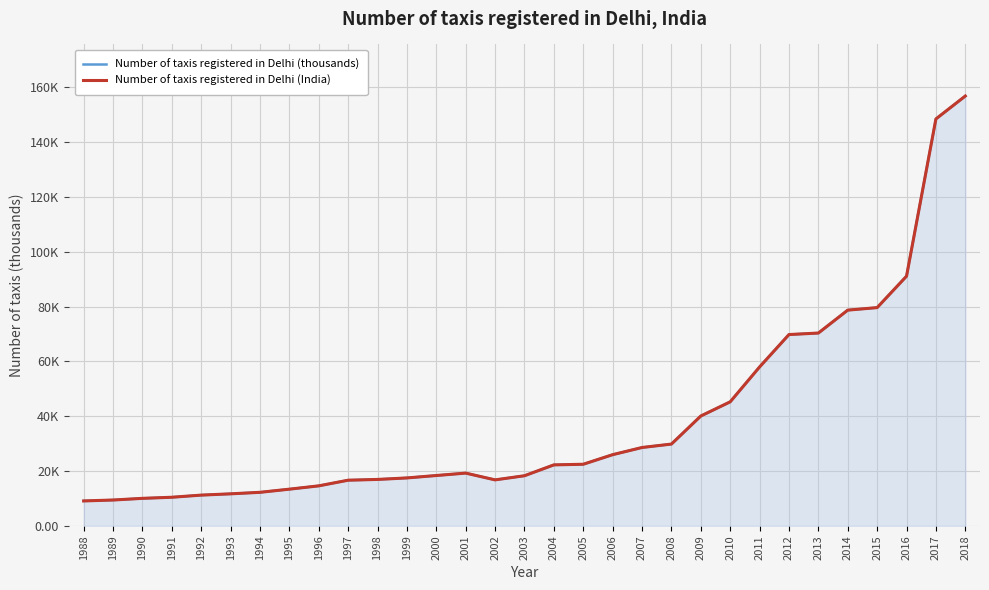

Reading left to right, what are all the values shown in this chart?

Number of taxis registered in Delhi (thousands): 1988=9.1	1989=9.4	1990=10.0	1991=10.4	1992=11.2	1993=11.7	1994=12.2	1995=13.4	1996=14.6	1997=16.6	1998=16.9	1999=17.5	2000=18.4	2001=19.2	2002=16.8	2003=18.3	2004=22.2	2005=22.5	2006=26.0	2007=28.6	2008=29.8	2009=40.1	2010=45.2	2011=58.0	2012=69.8	2013=70.3	2014=78.7	2015=79.6	2016=91.1	2017=148.4	2018=156.8
Number of taxis registered in Delhi (India): 1988=9.1	1989=9.4	1990=10.0	1991=10.4	1992=11.2	1993=11.7	1994=12.2	1995=13.4	1996=14.6	1997=16.6	1998=16.9	1999=17.5	2000=18.4	2001=19.2	2002=16.8	2003=18.3	2004=22.2	2005=22.5	2006=26.0	2007=28.6	2008=29.8	2009=40.1	2010=45.2	2011=58.0	2012=69.8	2013=70.3	2014=78.7	2015=79.6	2016=91.1	2017=148.4	2018=156.8